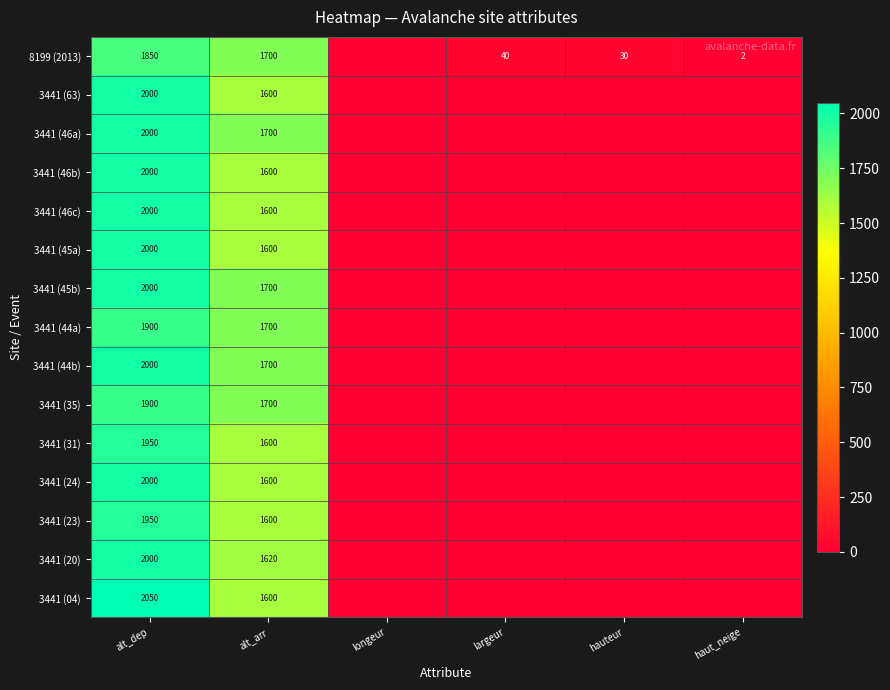

The value of 3441 (45b) at alt_dep is 2663. True or false?

False